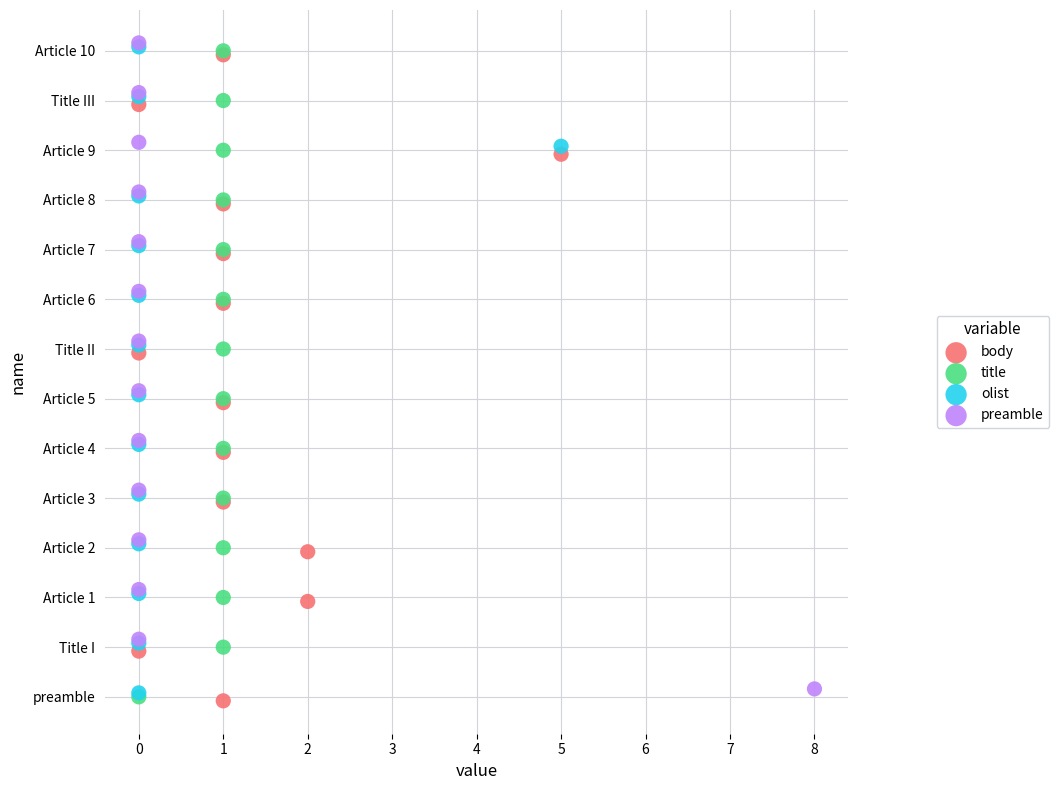

What are all the series names shown in the legend?

body, title, olist, preamble